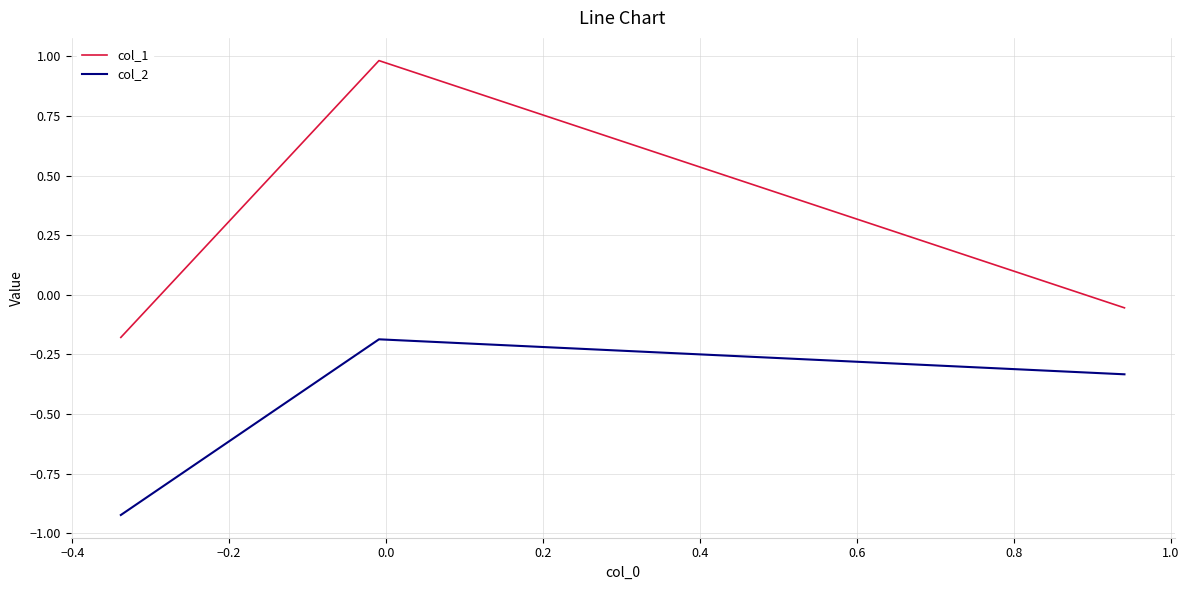

What is the average value of the col_2 series?

-0.5